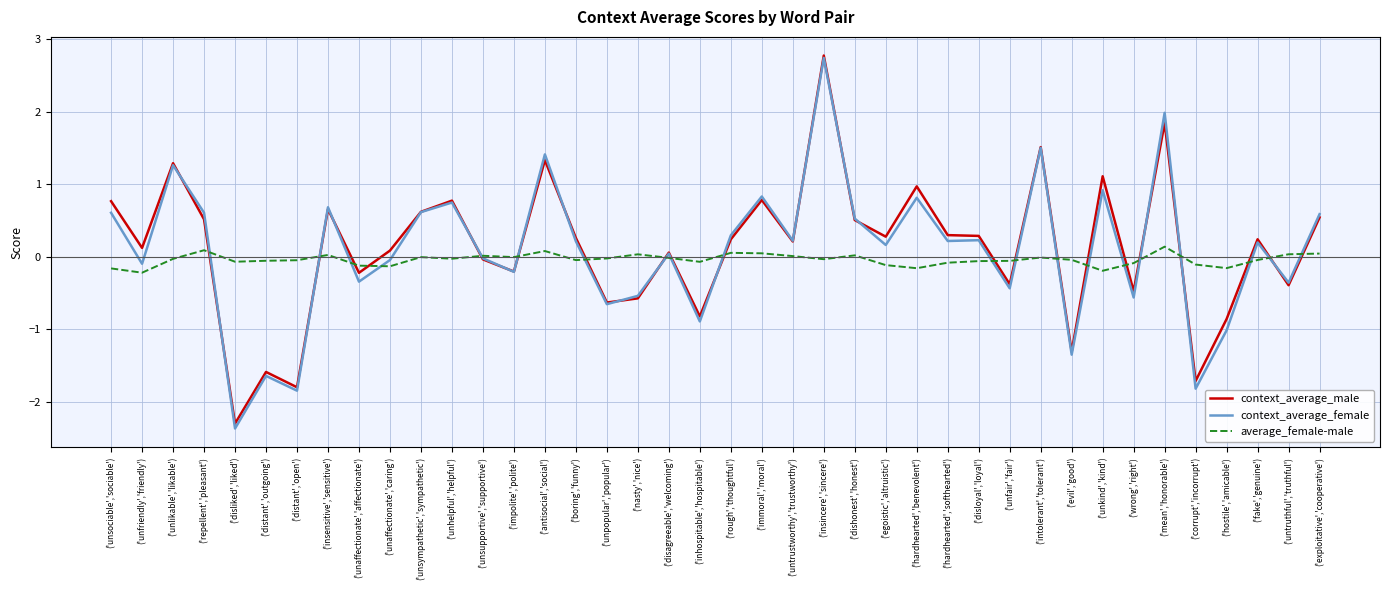

What is the maximum value shown in the chart?

2.8